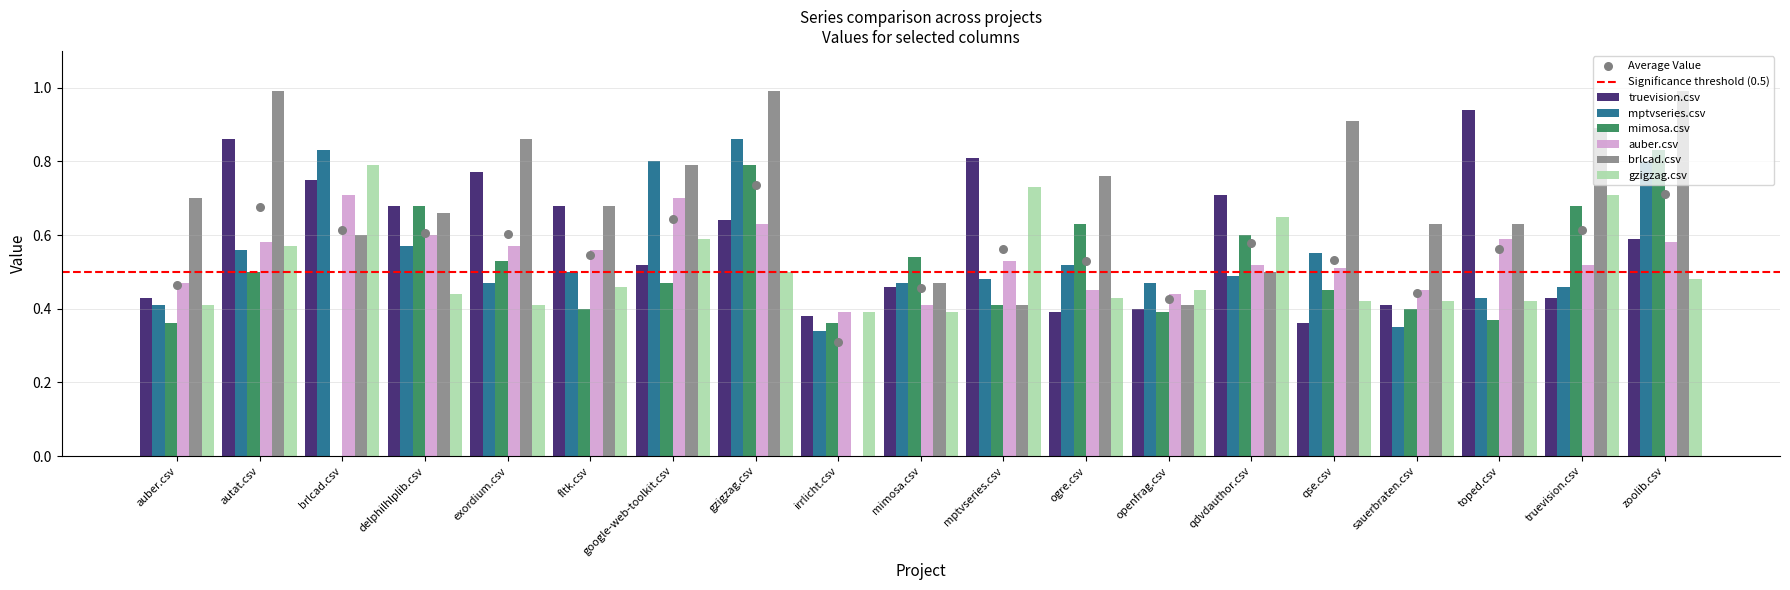

What are all the series names shown in the legend?

truevision.csv, mptvseries.csv, mimosa.csv, auber.csv, brlcad.csv, gzigzag.csv